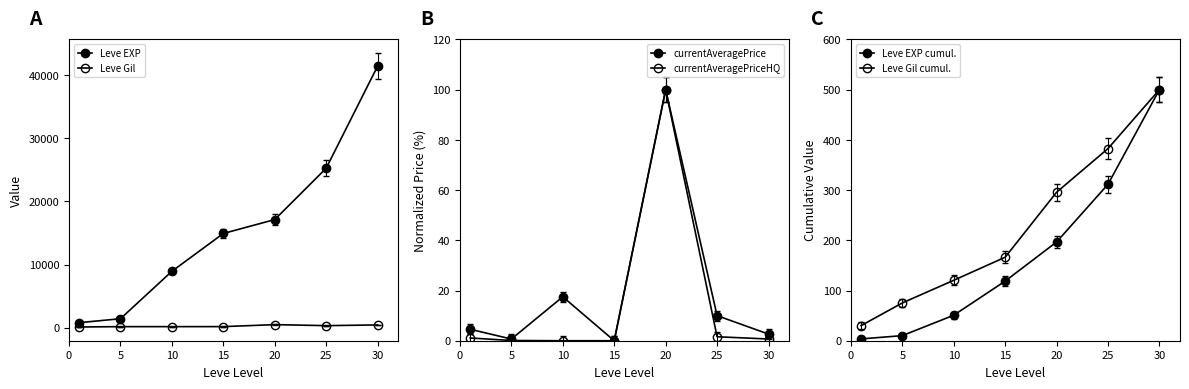

What is the value of the currentAveragePriceHQ point at the 6th from the left?

1.6